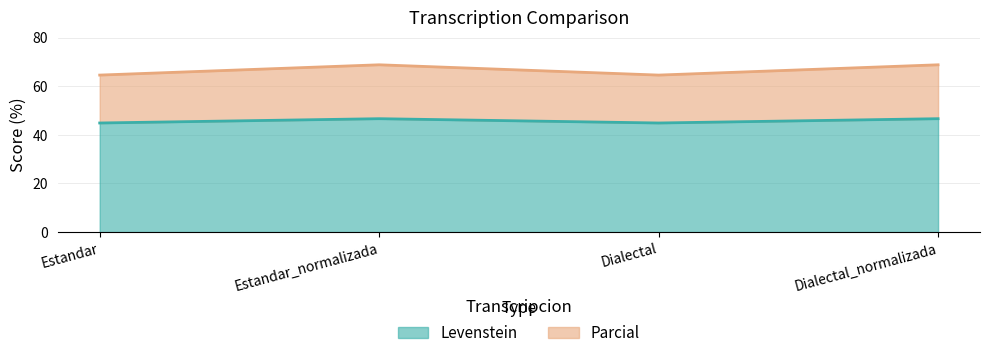

What is the average value of the Parcial series?

66.7